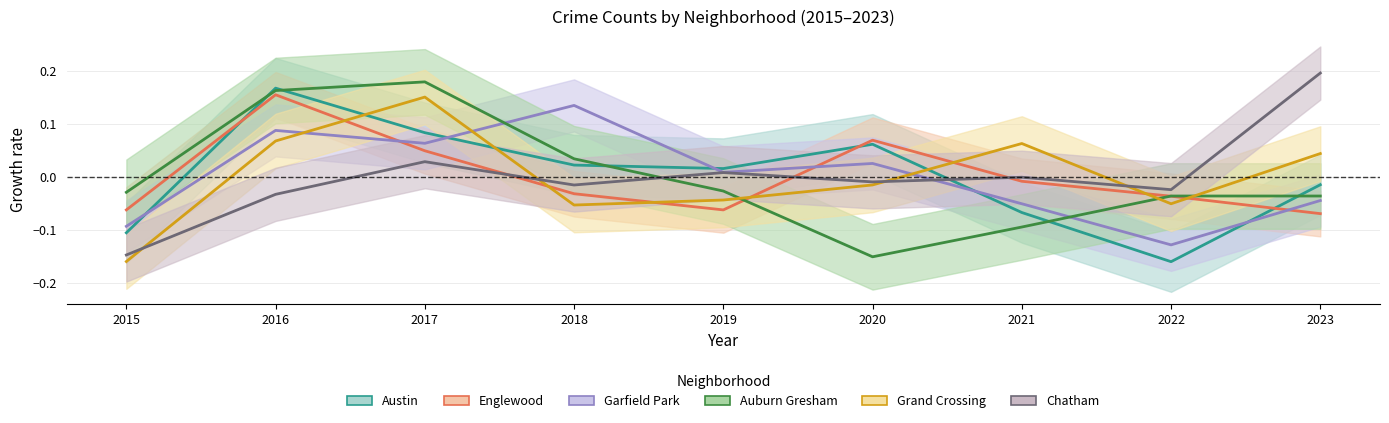

At which category is the sum across all series the highest?

2016